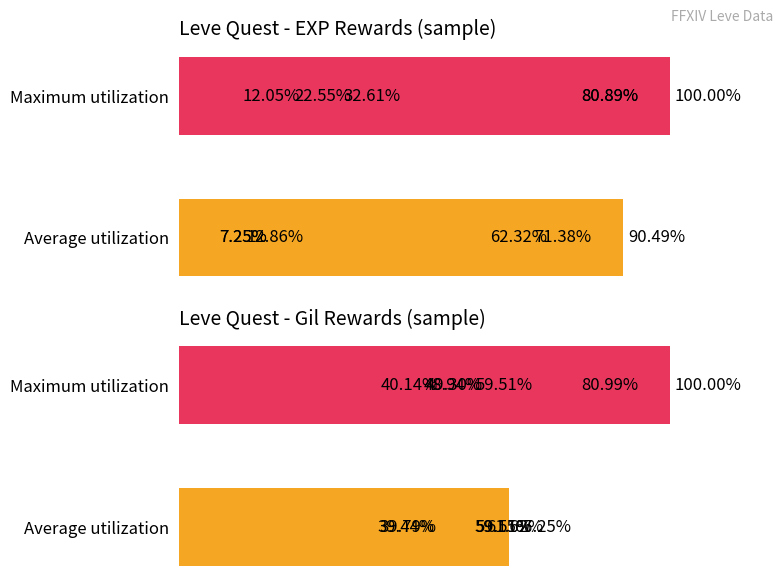

Is it true that Leve Gil equals 98 at Kiss of Life?

False